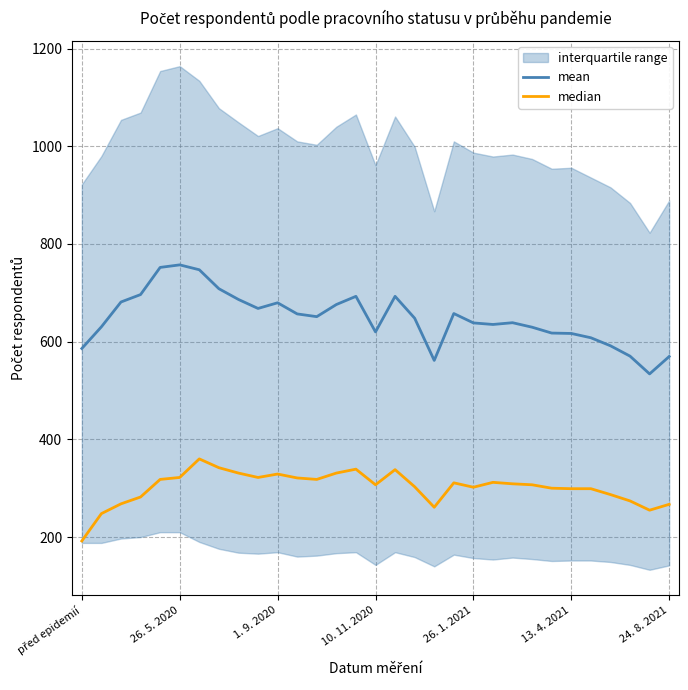

Reading right to left, transcribe all the data shown in this chart.

mean: 569.6	534.0	570.4	591.6	608.0	616.8	617.6	629.6	638.8	635.2	638.4	657.6	561.6	648.0	692.8	620.0	692.8	676.0	651.2	656.8	679.6	668.0	686.4	708.4	747.2	757.2	752.0	696.4	681.2	630.4	586.0
median: 267.0	255.0	274.0	287.0	299.0	299.0	300.0	307.0	309.0	312.0	302.0	311.0	261.0	303.0	338.0	307.0	339.0	331.0	318.0	321.0	329.0	322.0	331.0	342.0	360.0	322.0	318.0	282.0	268.0	248.0	192.0